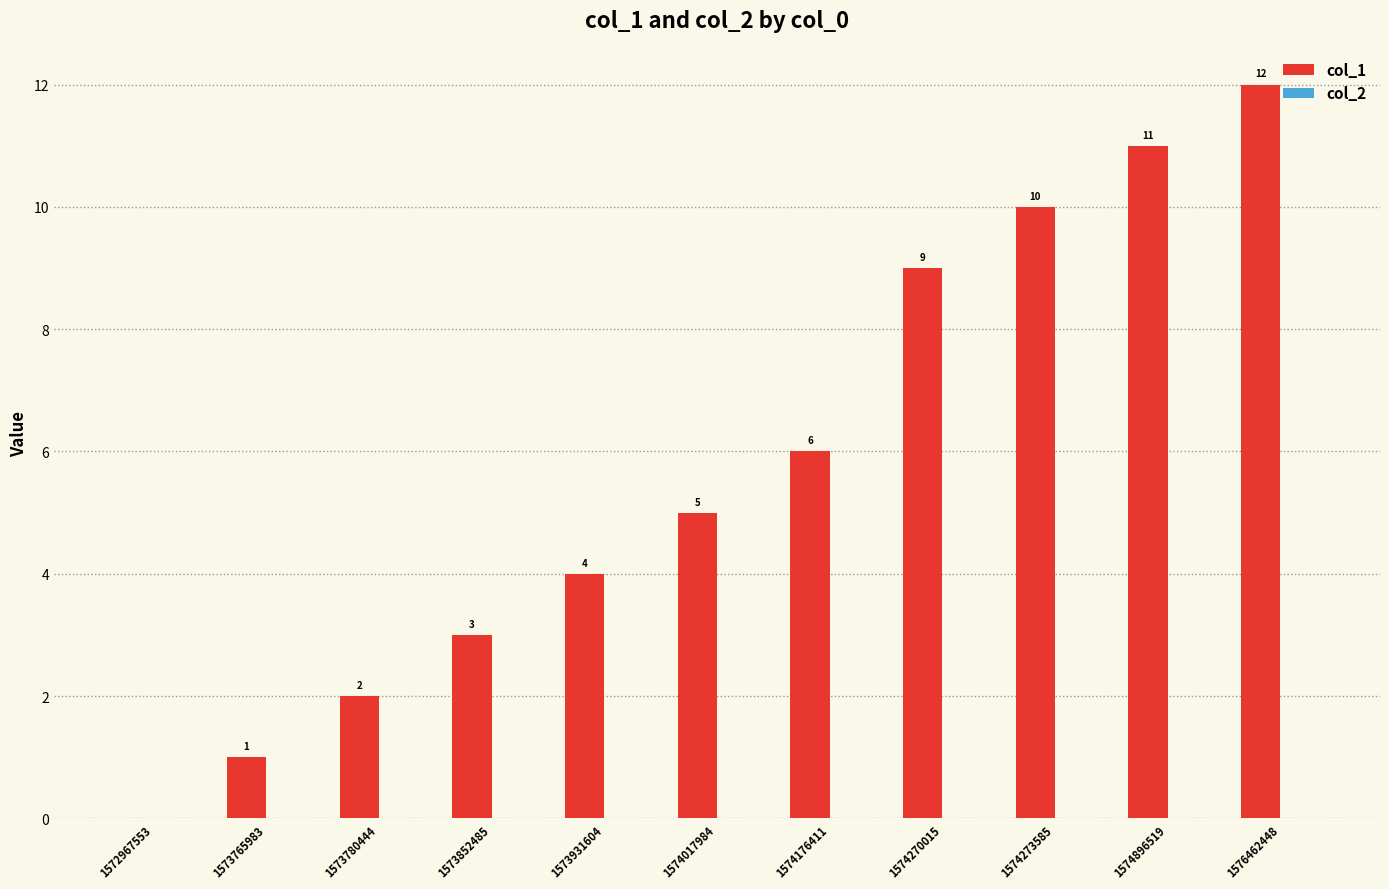

The value at 1573765983 is 0. True or false?

False